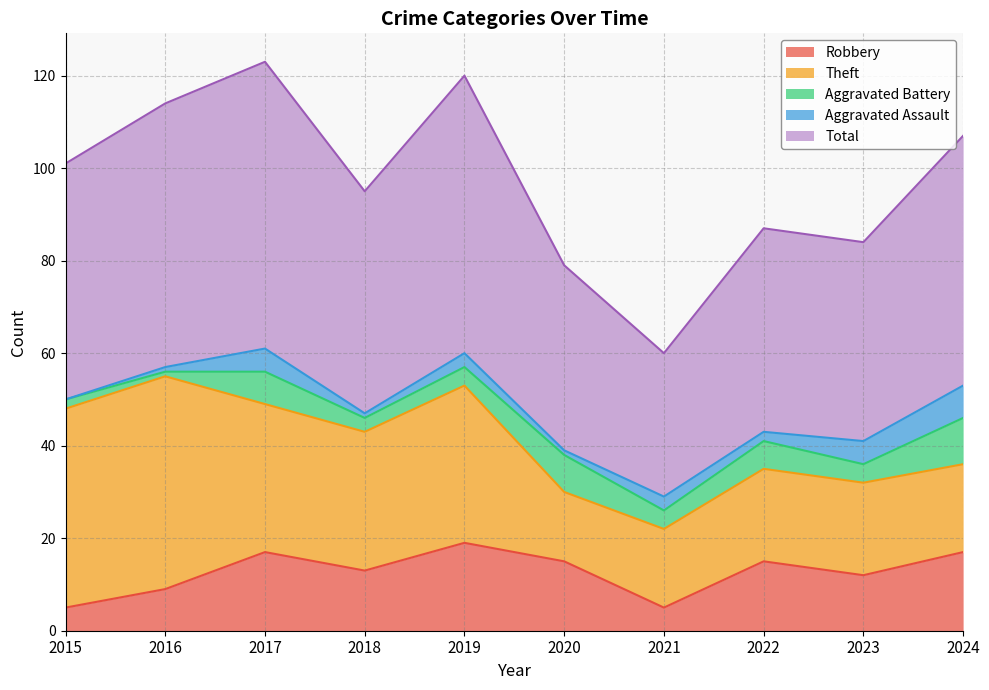

Does the chart display data point markers on the line(s)?

No